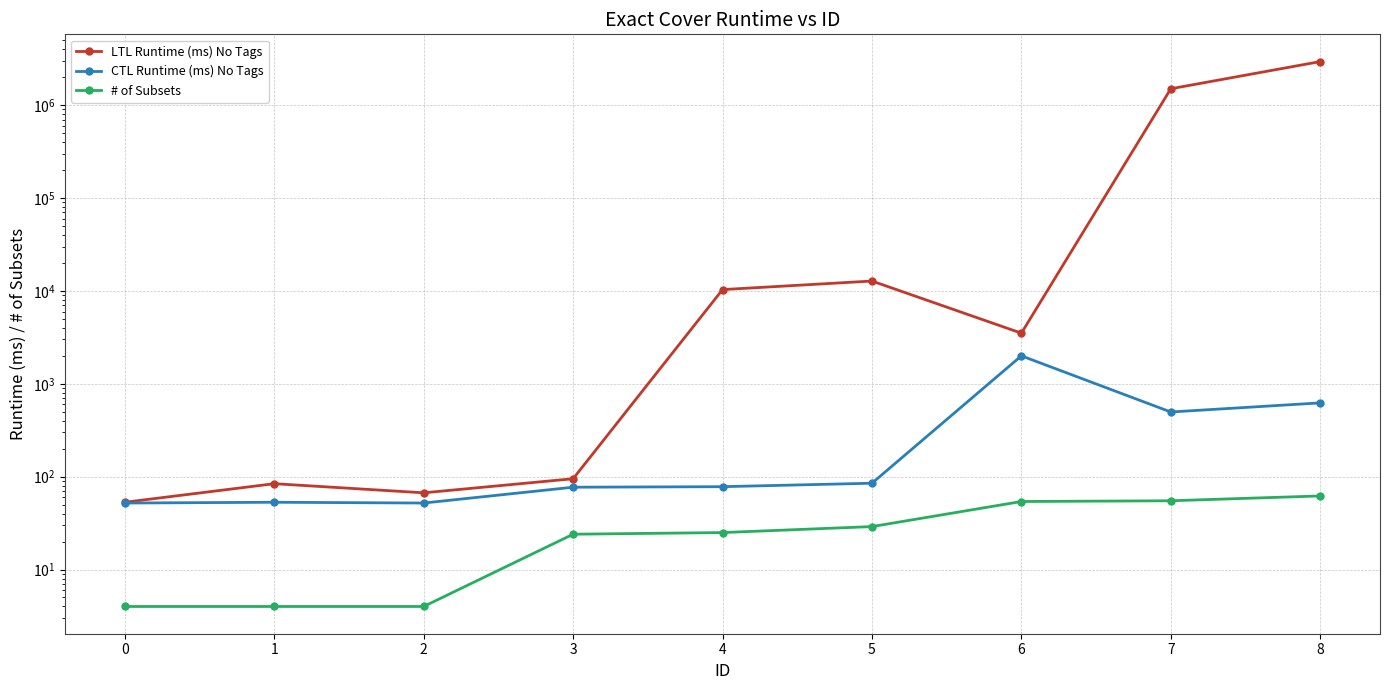

Between 3 and 6, which series saw the biggest shift?

LTL Runtime (ms) No Tags